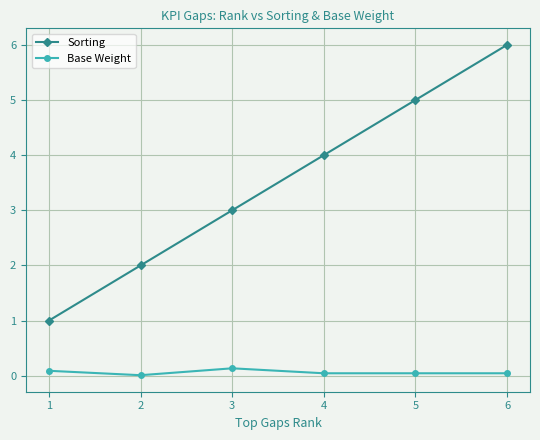

Which series has the largest total across all categories?

Sorting